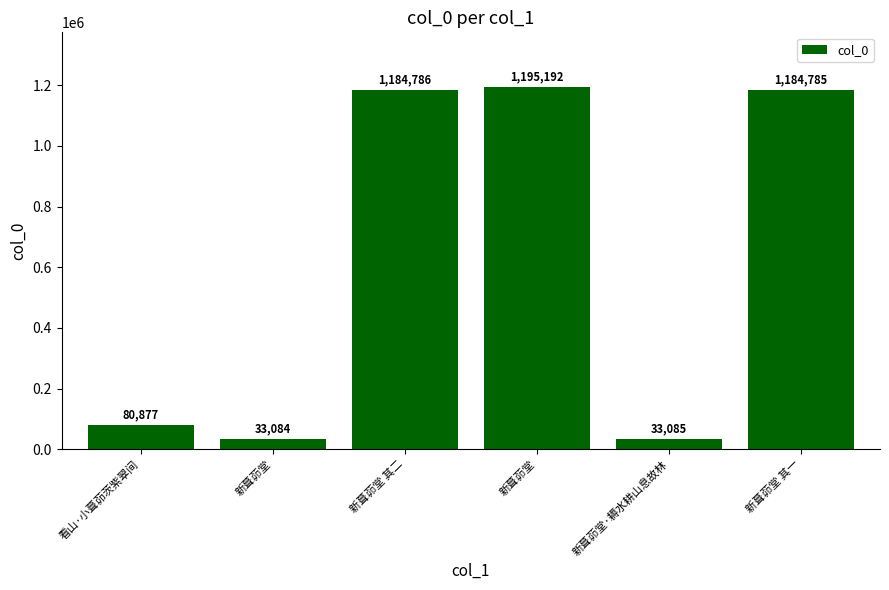

How many series are shown in this chart?

1